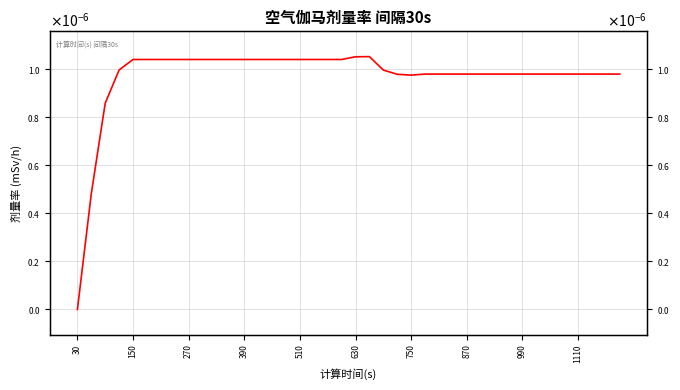

How many series are shown in this chart?

1